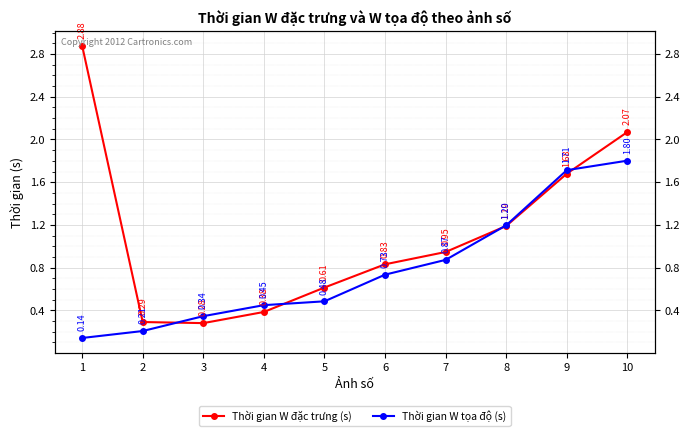

True or false: Thời gian W đặc trưng (s) has more than 2 interior local peaks.

False